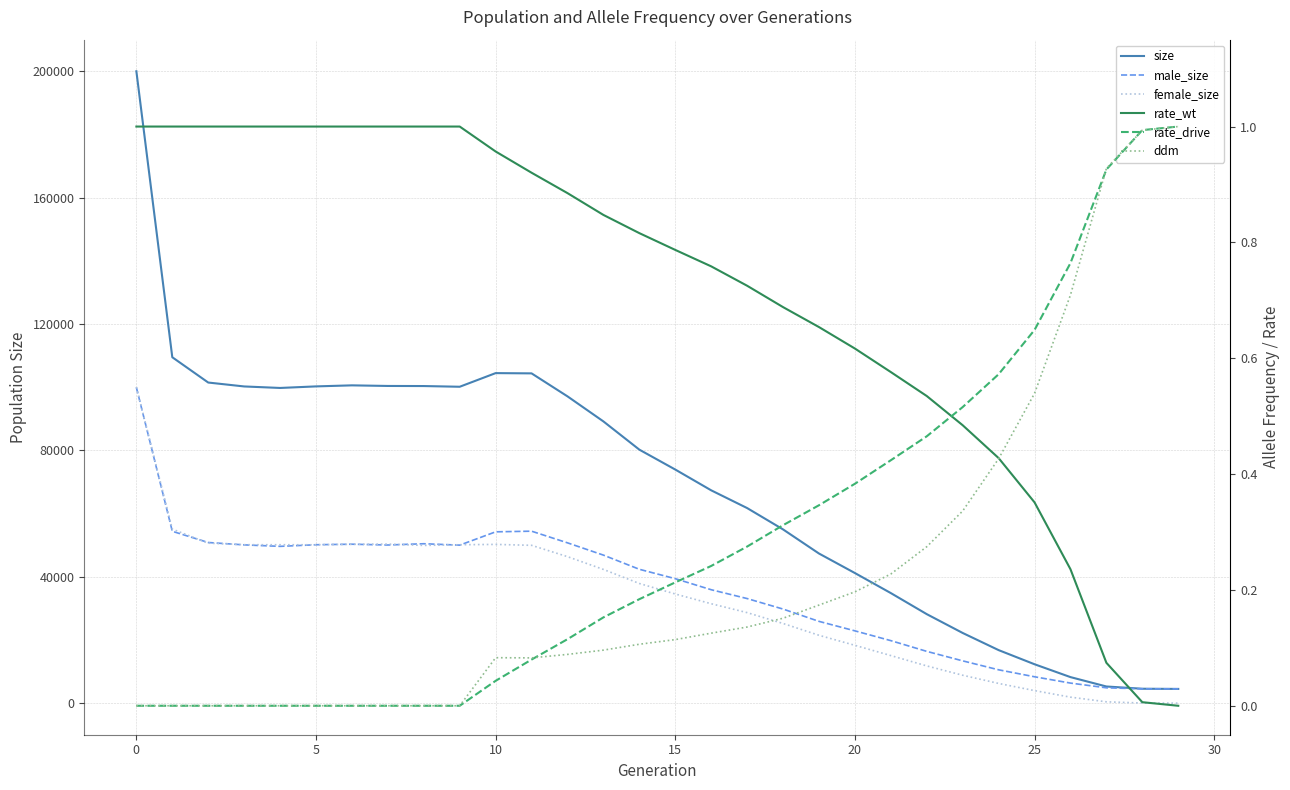

How many series are shown in this chart?

6